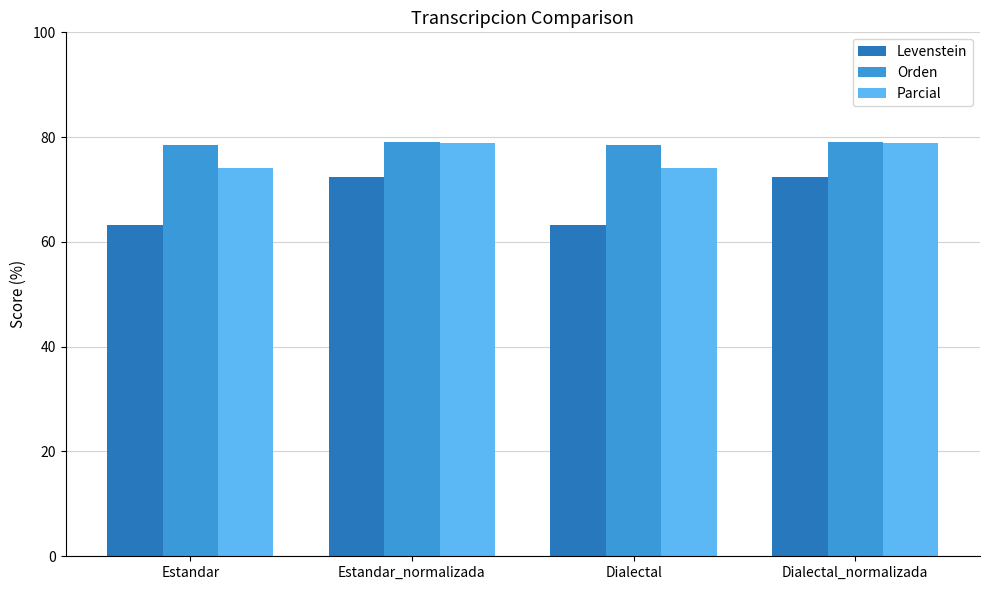

Is the value of Levenstein at Dialectal_normalizada greater than the value of Parcial at Estandar_normalizada?

No